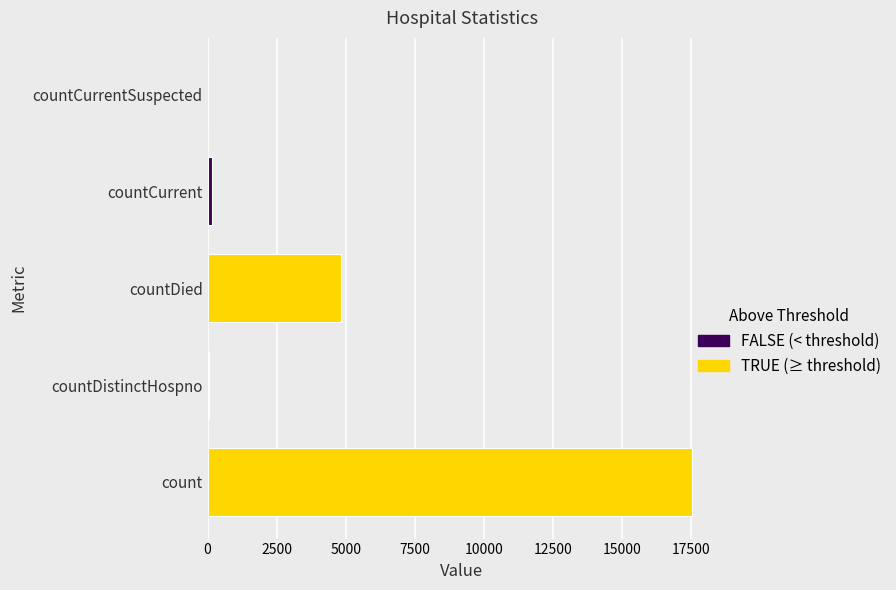

Are the bars grouped side by side (vs. stacked)?

No